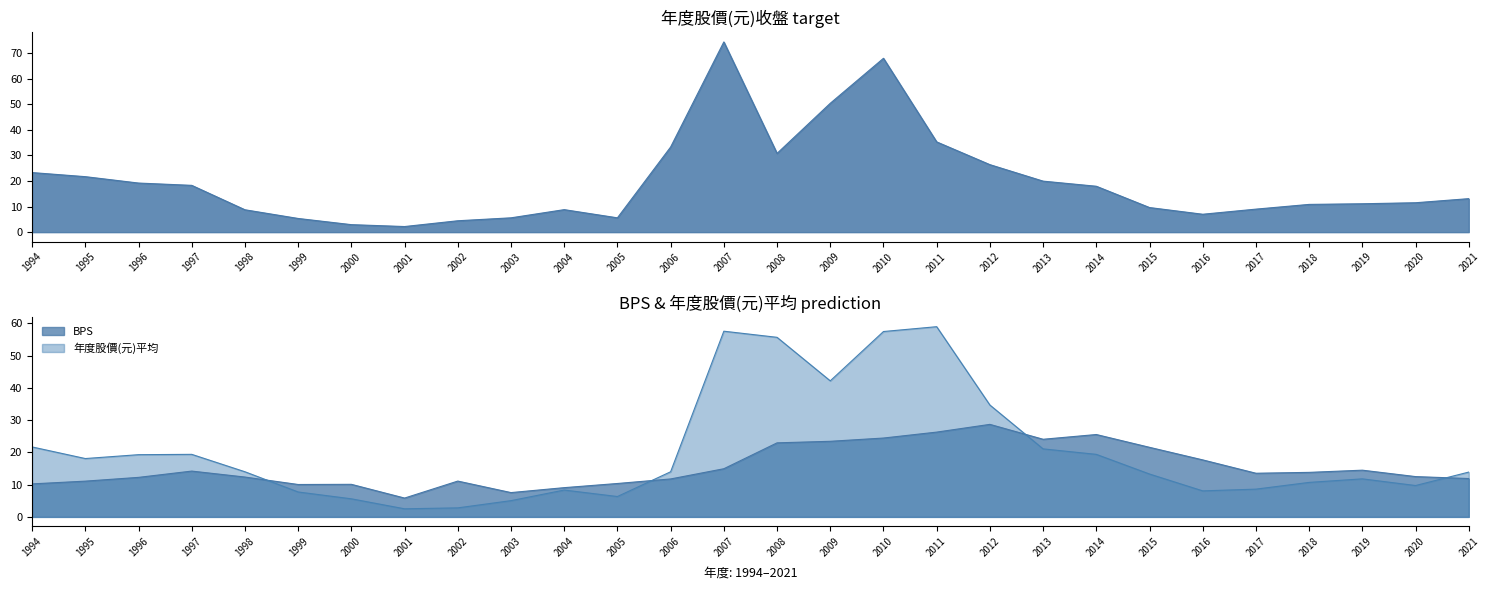

At which label does BPS first exceed 13?

1997